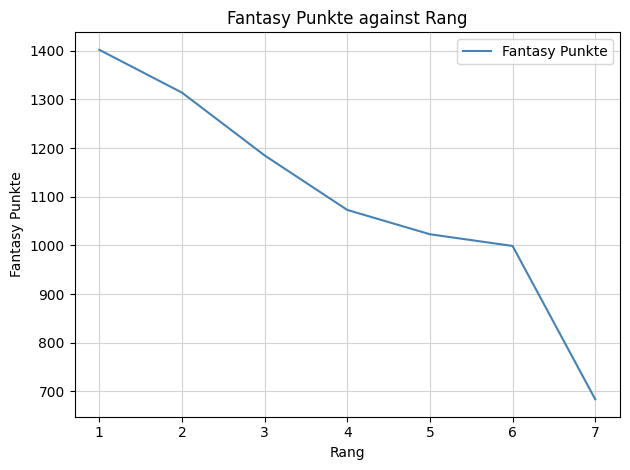

Is it true that the value at 1 is 2171?

False